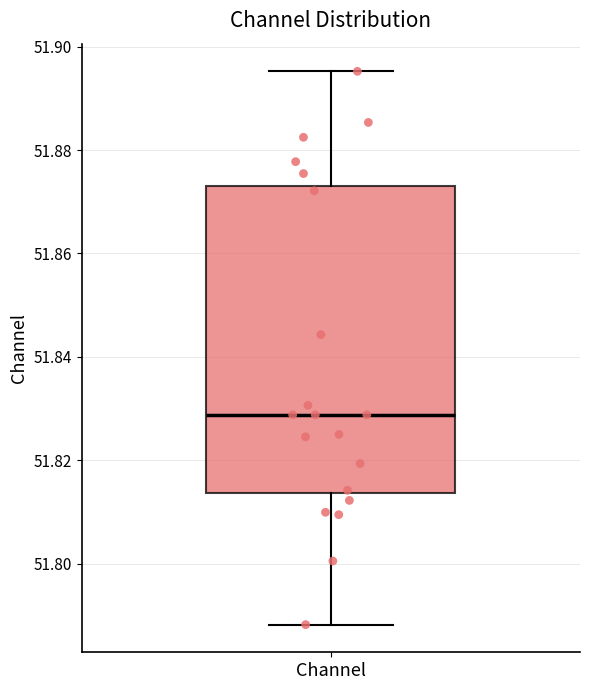

Read this box plot against the y-axis: the position of the median line, the range covered by the box, and the ends of both whiskers. The values are not printed on the chart, so give them approximately, as read against the axis.

median 51.828, box 51.814 to 51.872, whiskers 51.788 to 51.896